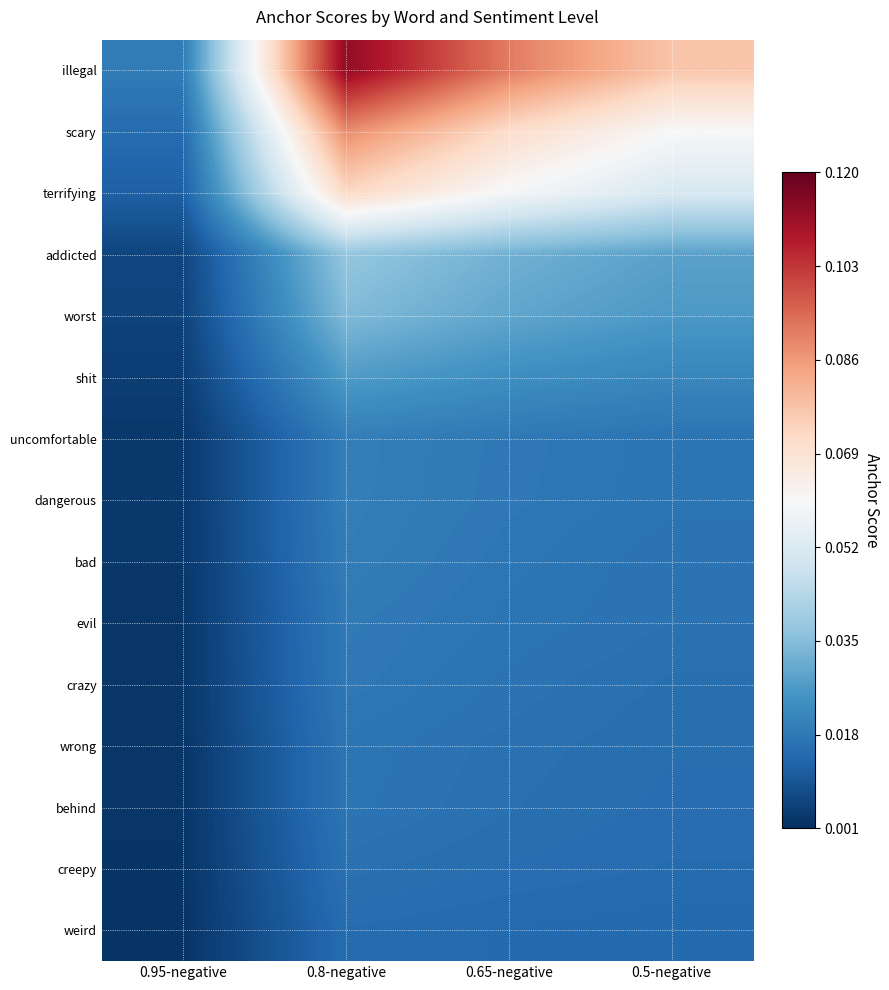

Between 0.8-negative and 0.5-negative, which series saw the biggest shift?

illegal